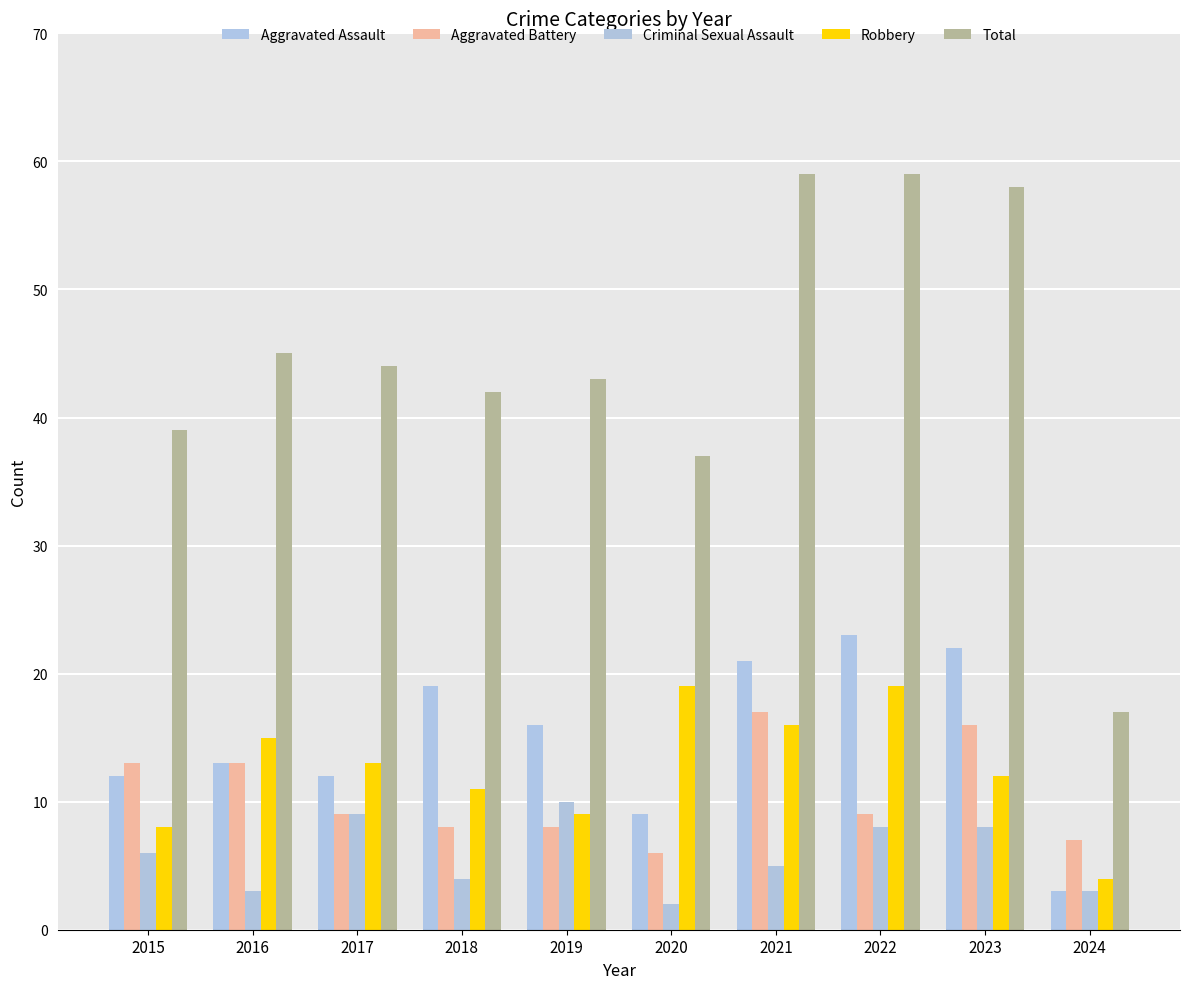

Reading right to left, transcribe all the data shown in this chart.

Aggravated Assault: 2024=3	2023=22	2022=23	2021=21	2020=9	2019=16	2018=19	2017=12	2016=13	2015=12
Aggravated Battery: 2024=7	2023=16	2022=9	2021=17	2020=6	2019=8	2018=8	2017=9	2016=13	2015=13
Criminal Sexual Assault: 2024=3	2023=8	2022=8	2021=5	2020=2	2019=10	2018=4	2017=9	2016=3	2015=6
Robbery: 2024=4	2023=12	2022=19	2021=16	2020=19	2019=9	2018=11	2017=13	2016=15	2015=8
Total: 2024=17	2023=58	2022=59	2021=59	2020=37	2019=43	2018=42	2017=44	2016=45	2015=39